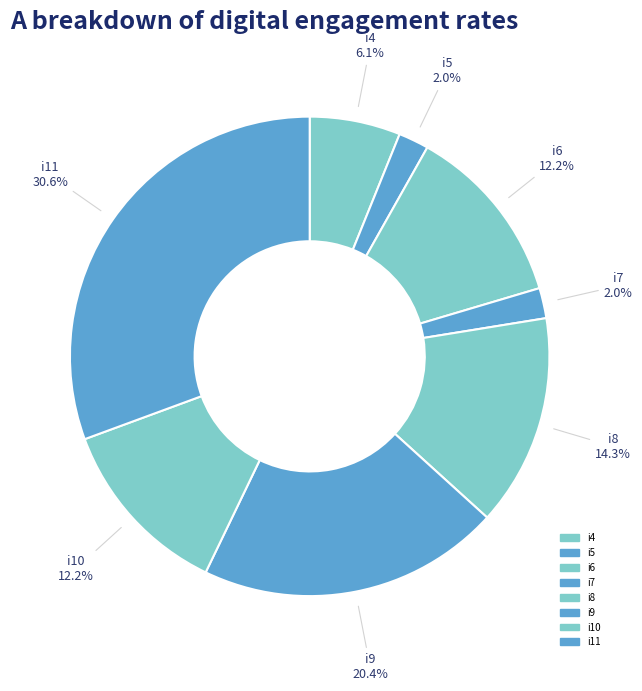

Between i11 and i5, which is larger?

i11